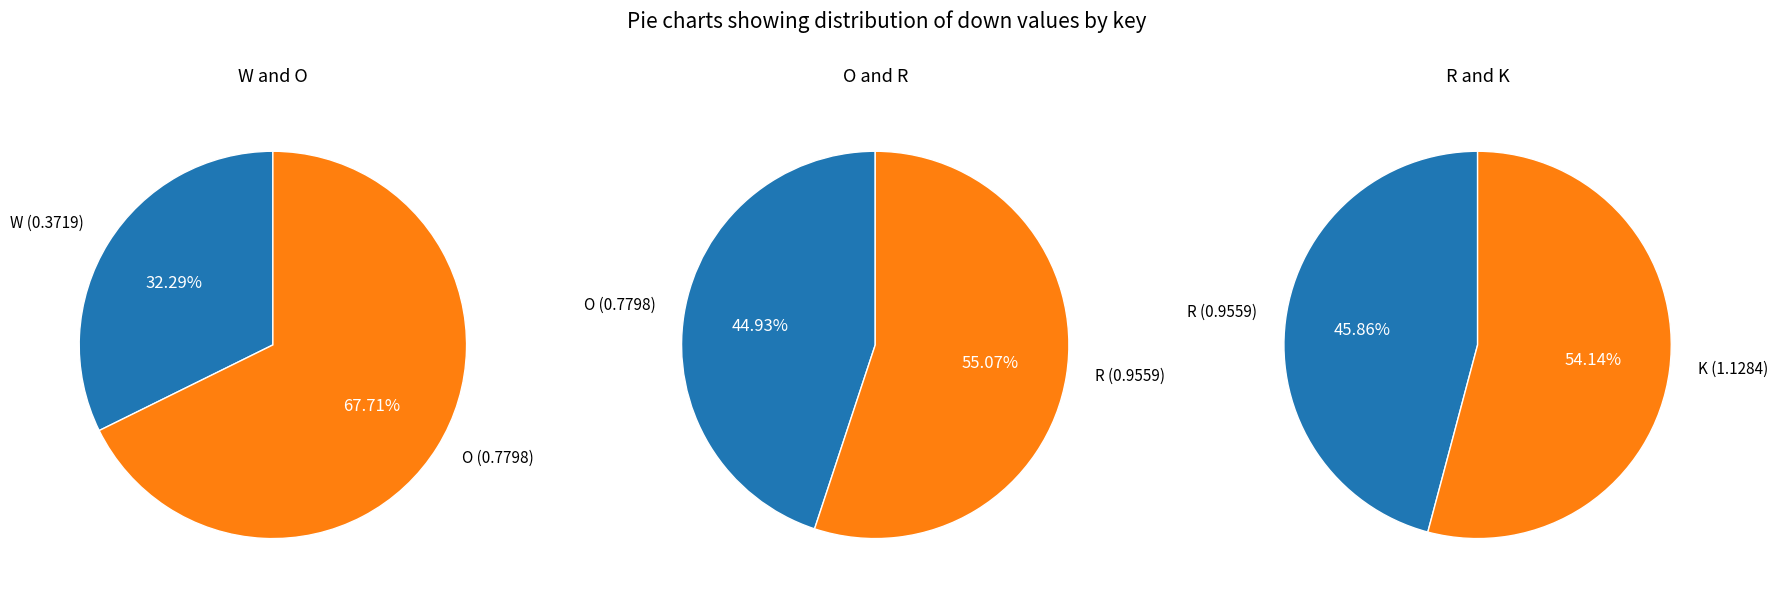

Rank the categories by value from highest to lowest.

K, R, O, W